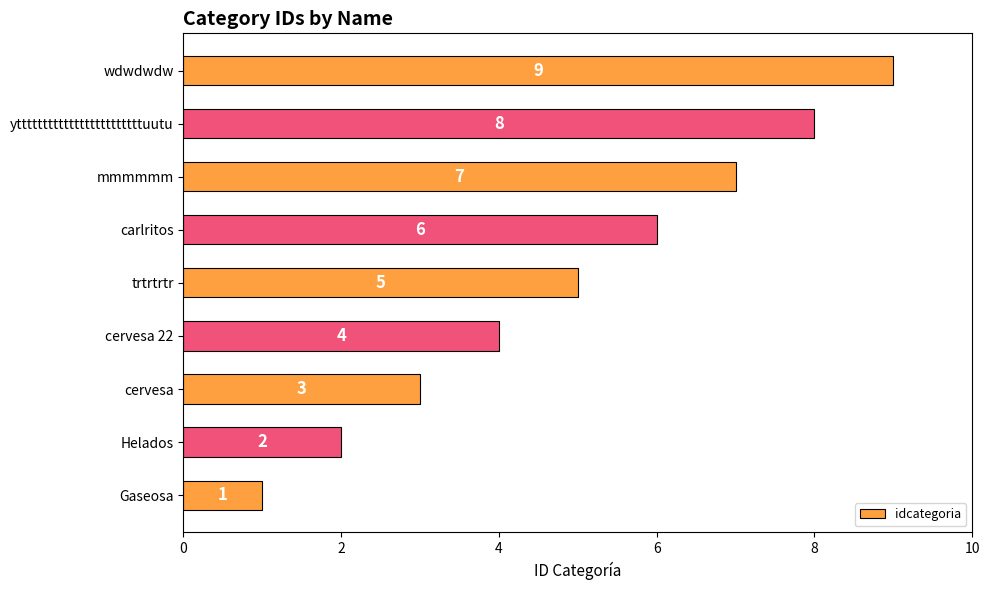

Which category has the lowest value across all series?

Gaseosa